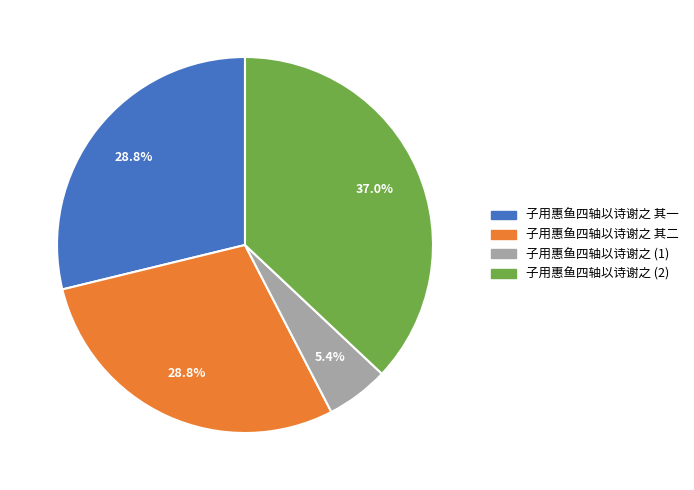

Does any single category account for the majority?

No